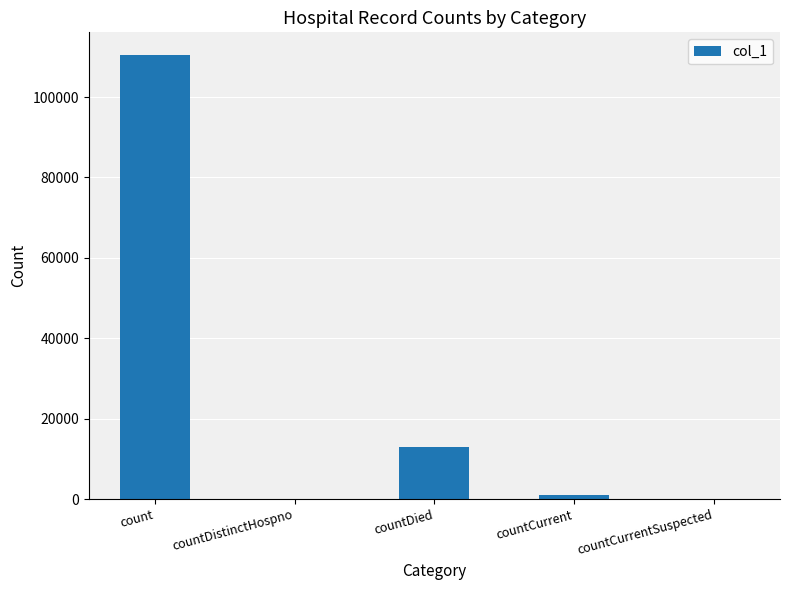

Are the bars horizontal?

No